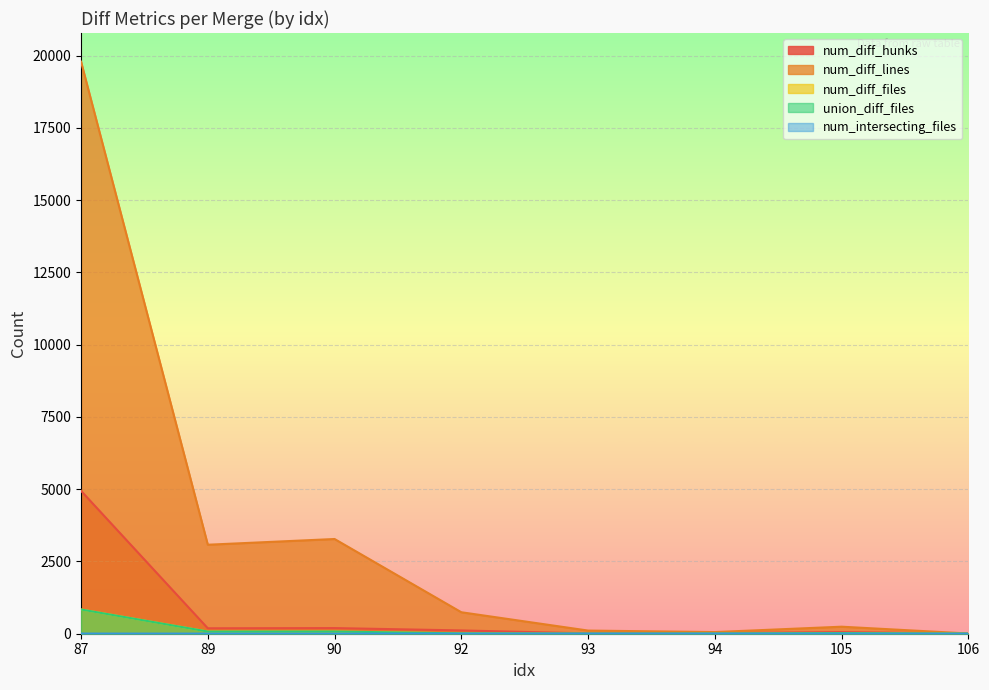

What is the total value across all series at 90?

3629